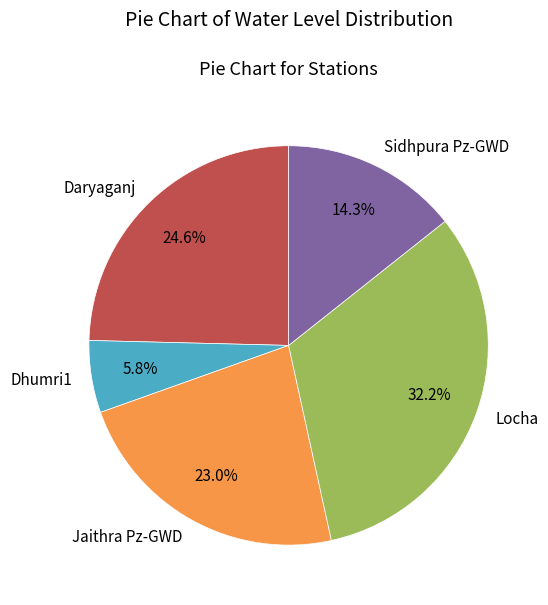

What is the smallest slice in the pie chart?

Dhumri1